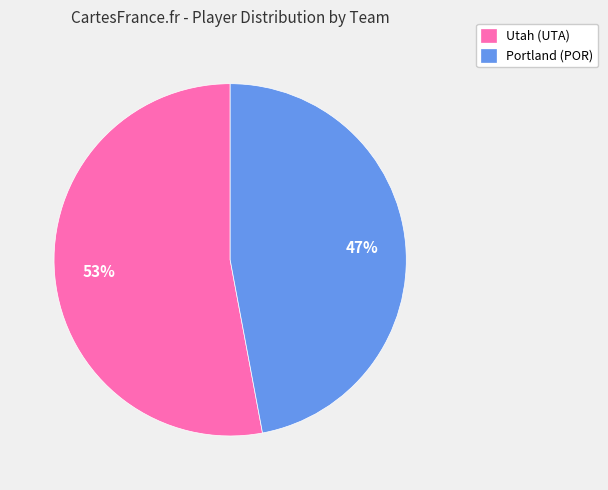

Which slice is the smallest?

Portland (POR)